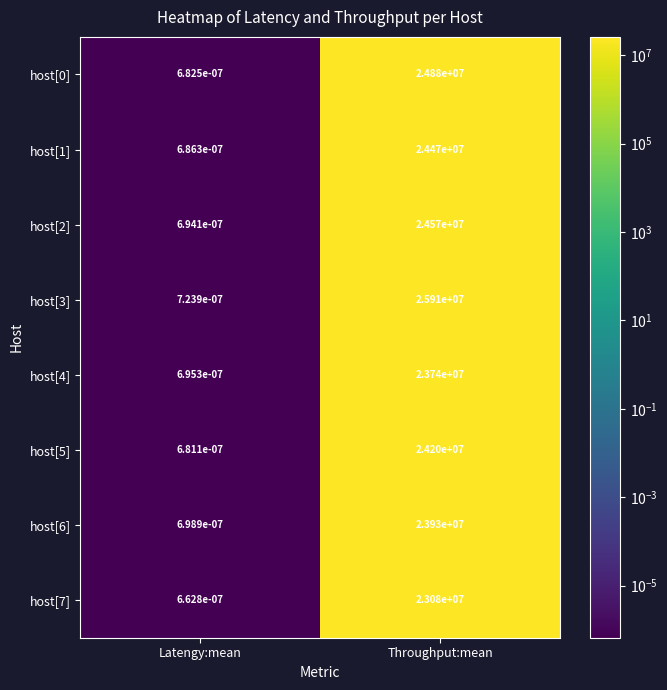

Which label corresponds to the largest value in the chart?

Throughput:mean